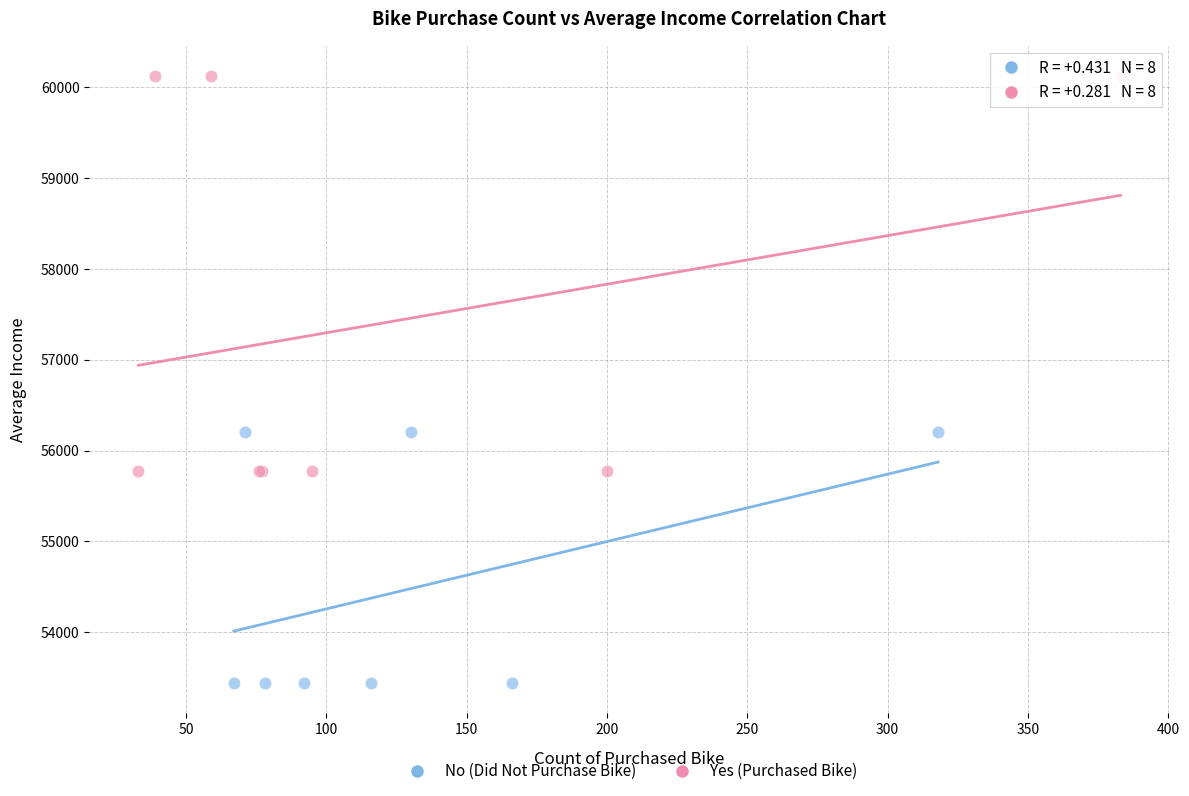

Which series reaches the maximum Y coordinate?

Yes (Purchased Bike)